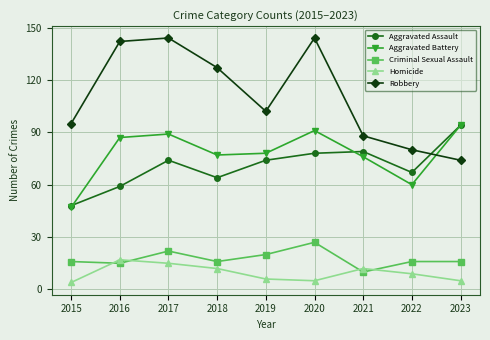

True or false: Aggravated Battery and Homicide cross at least once.

False